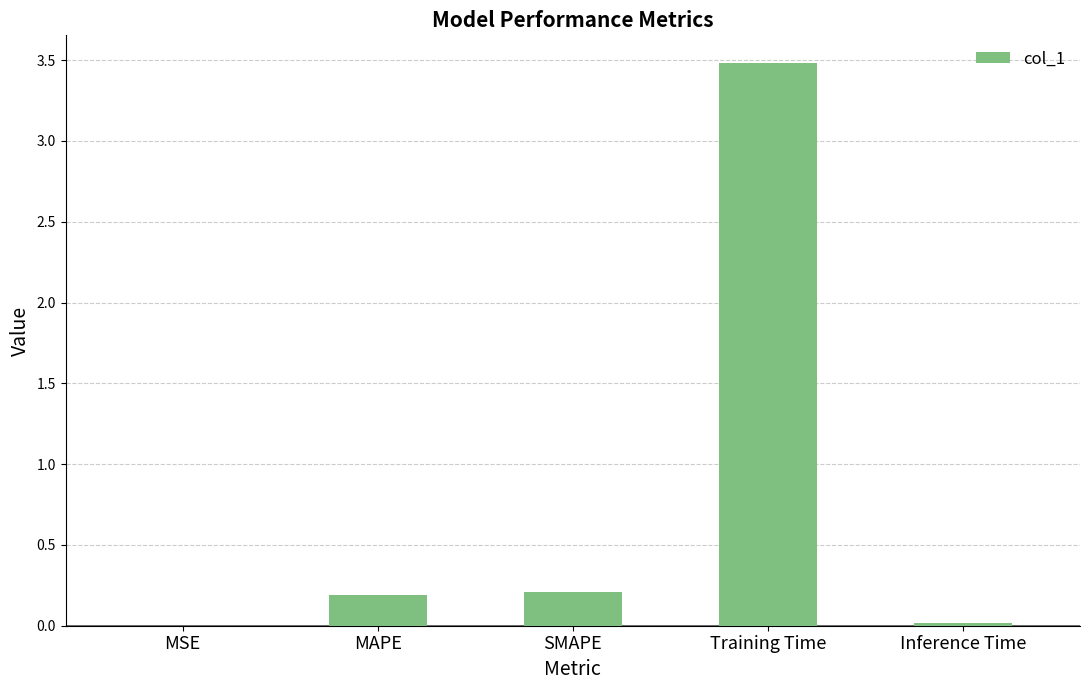

Are the bars horizontal?

No